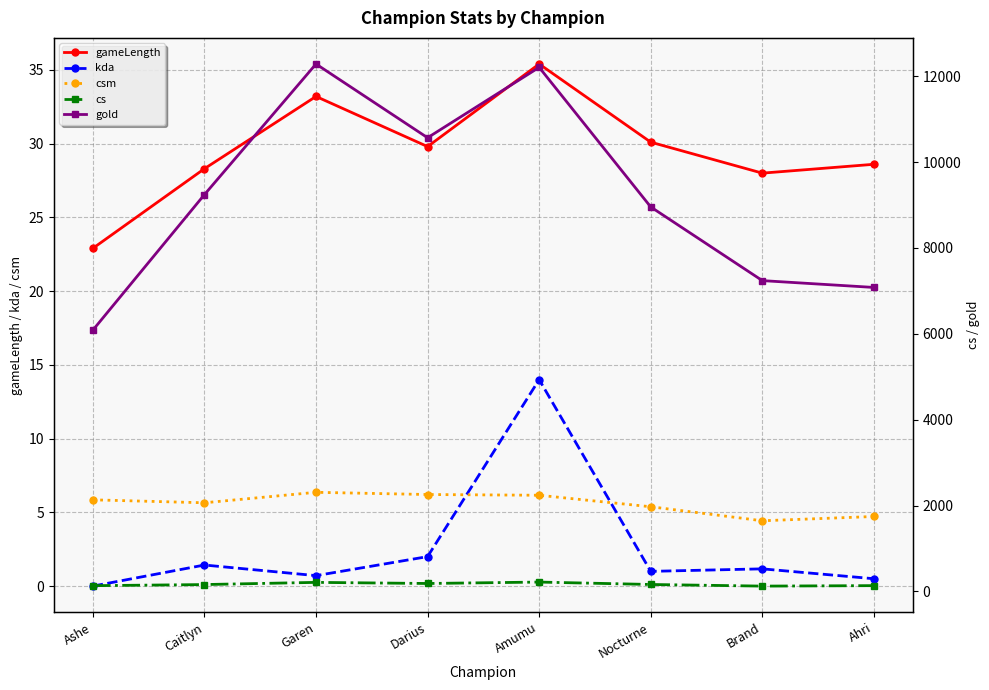

List the series in order of their peak value, highest first.

gold, cs, gameLength, kda, csm